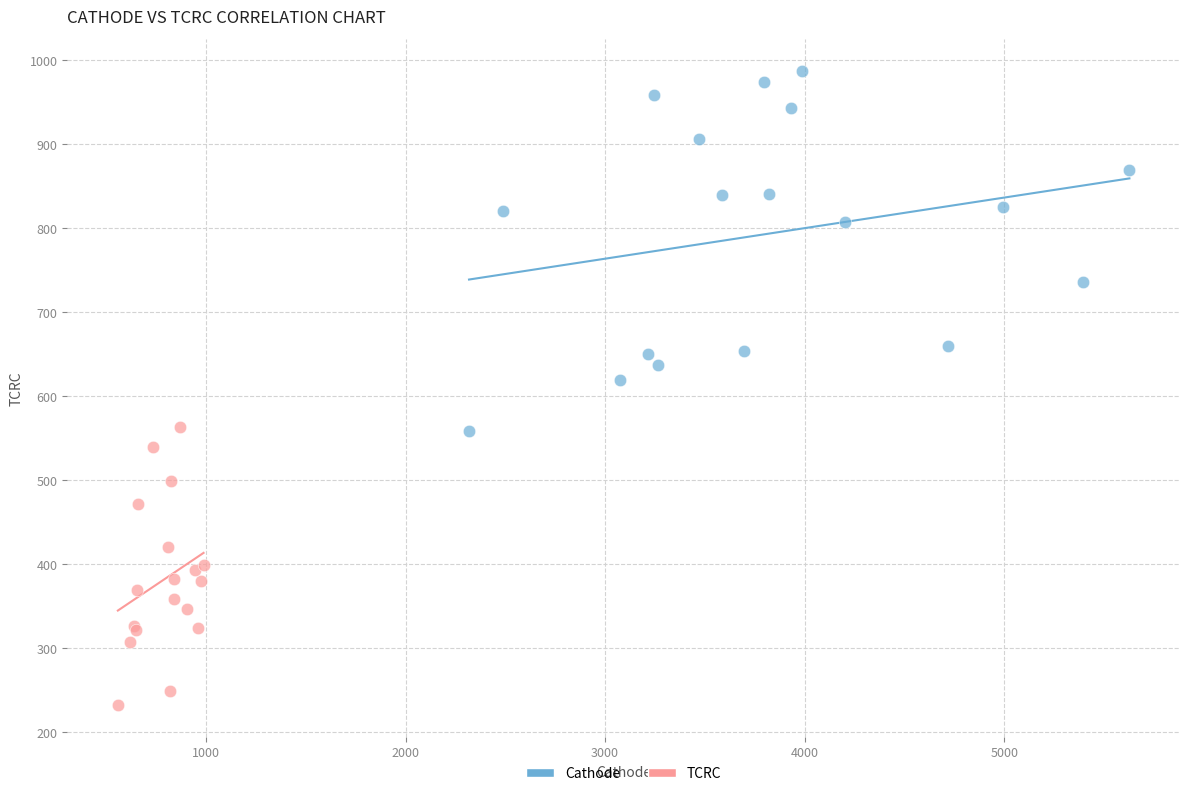

Which series contains the highest Y value?

Cathode